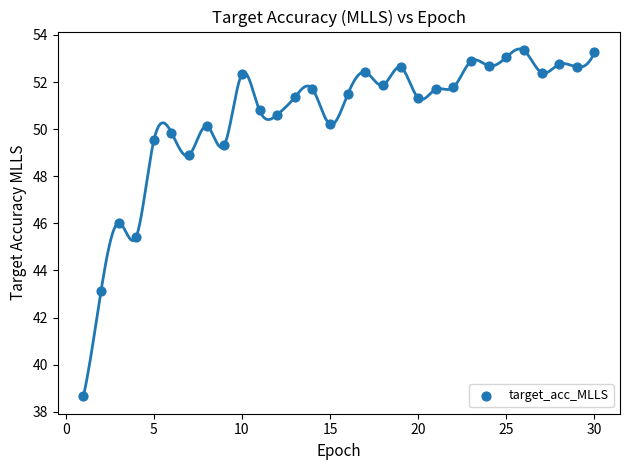

What Y value in the scatter plot is closest to 45?

45.4